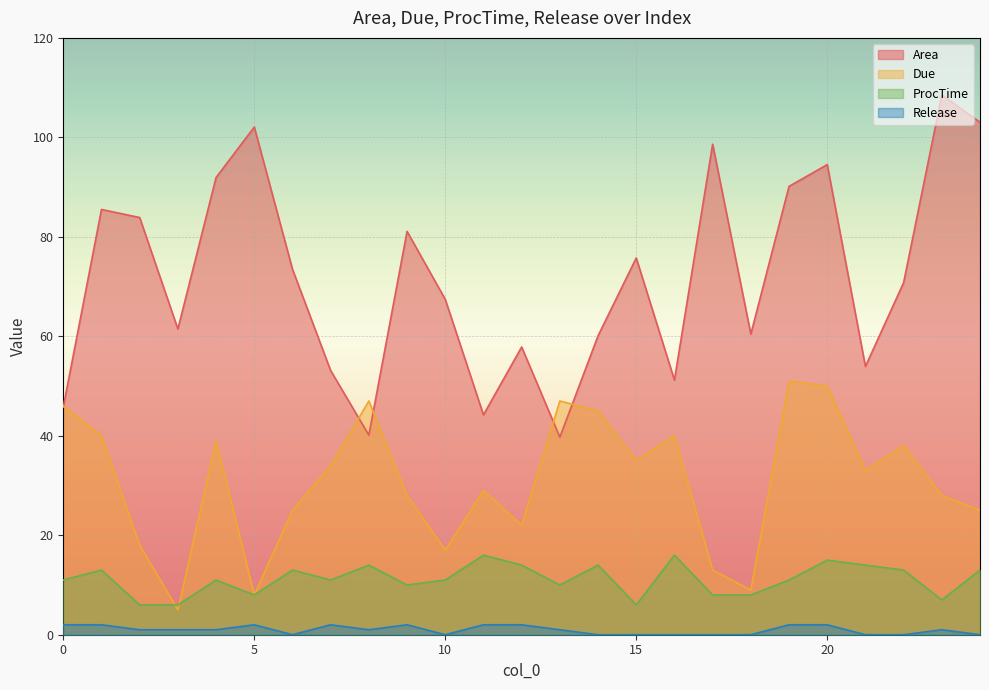

True or false: Due has more than 1 interior local peaks.

True